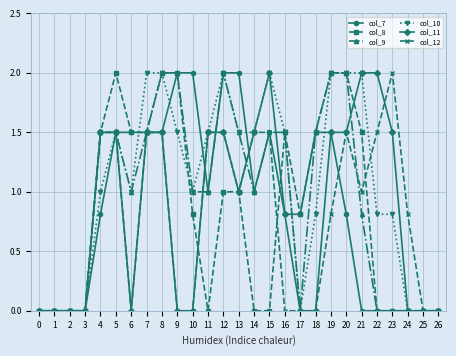

What is the highest value of the col_9 series?

2.0